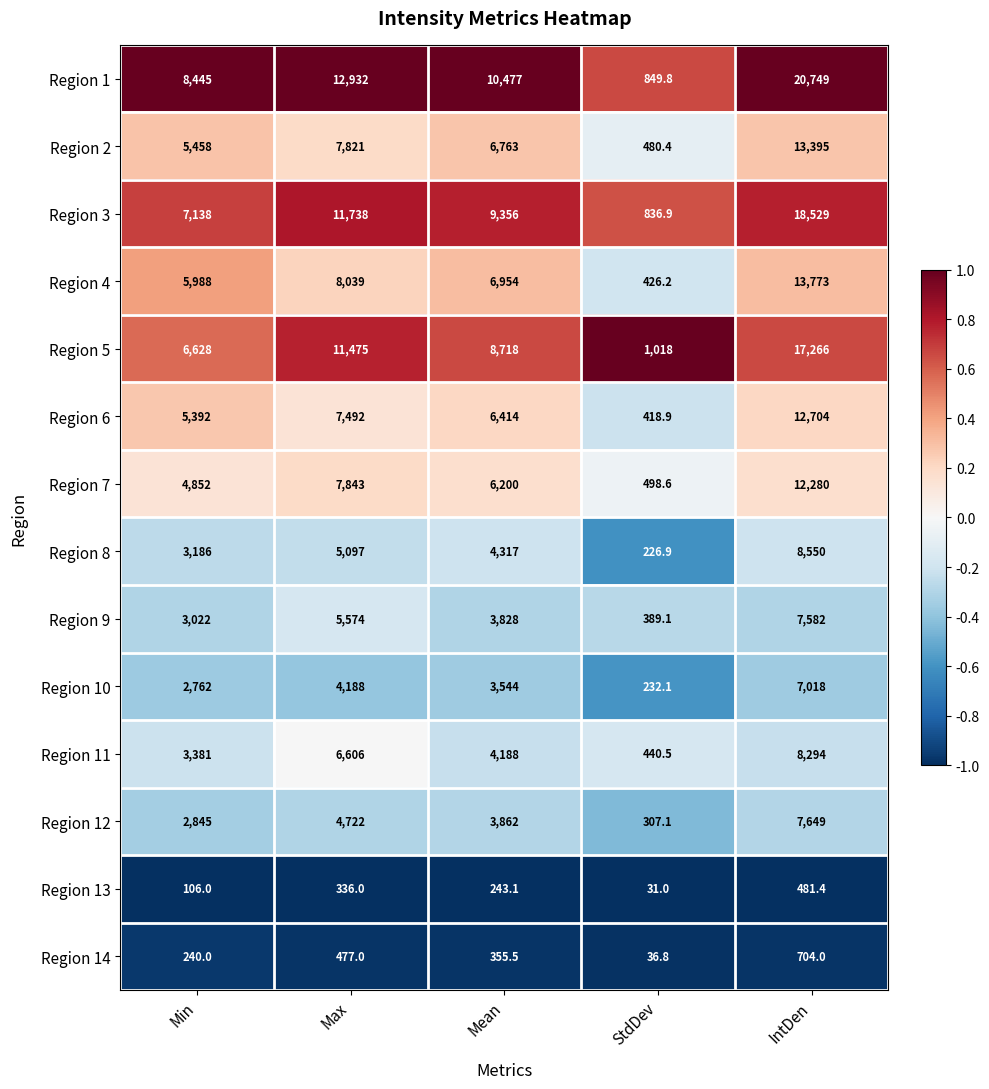

What value does the Region 5 series have at Max?

11475.0